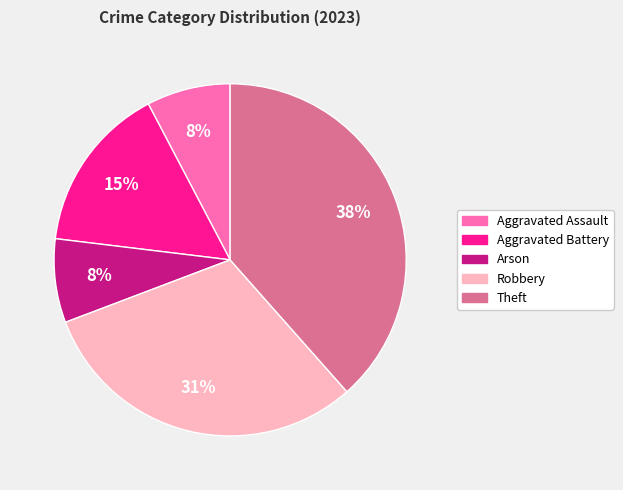

To the nearest percent, what percentage of the pie is Arson?

8%